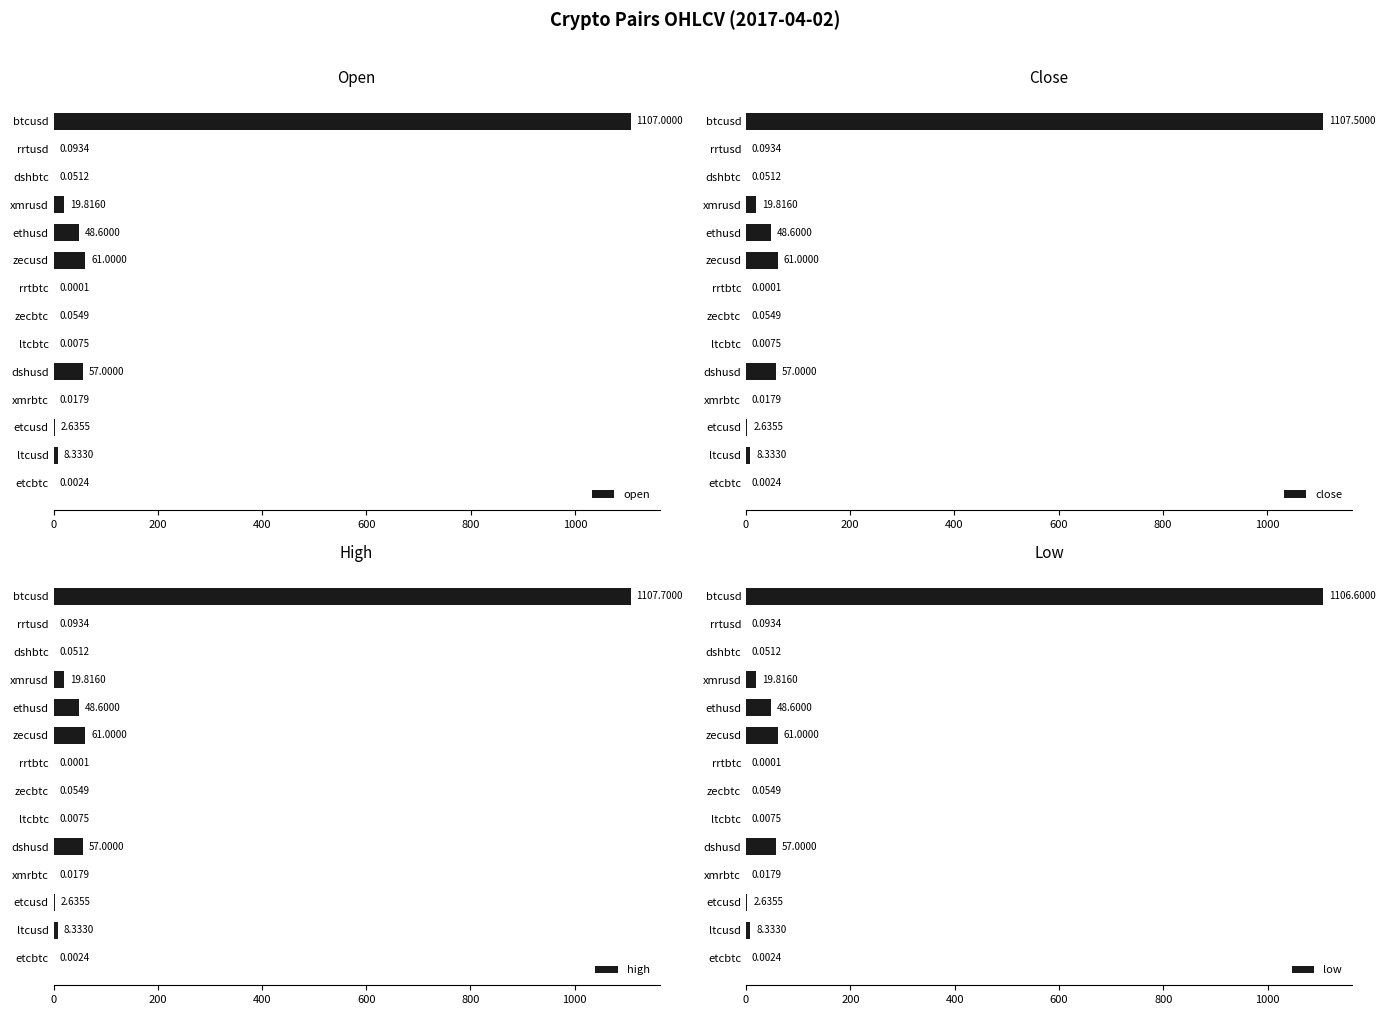

At how many categories does at least one series exceed 253?

1